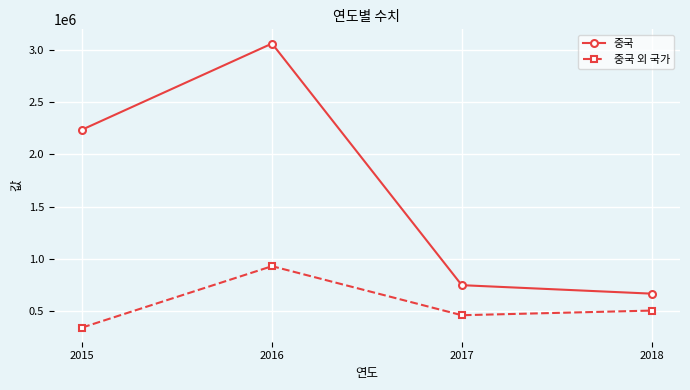

Rank the categories by 중국 외 국가 value from lowest to highest.

2015, 2017, 2018, 2016